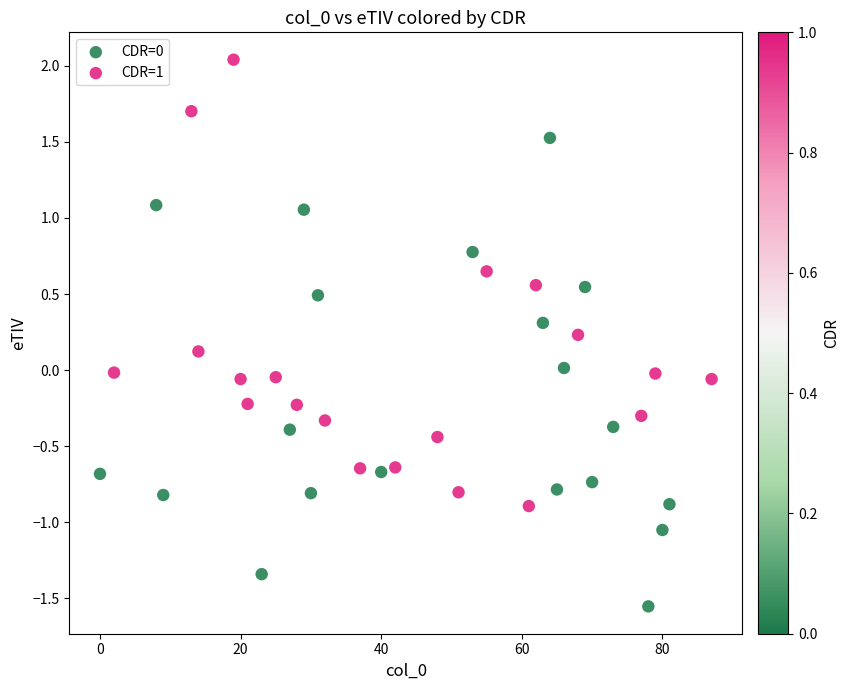

Which series reaches the maximum Y coordinate?

CDR=1